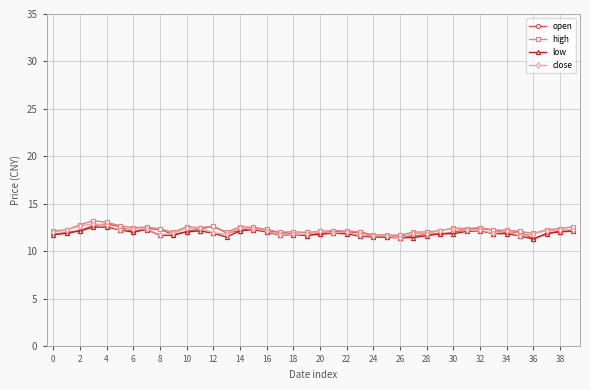

What is the sum of all low values?

475.8